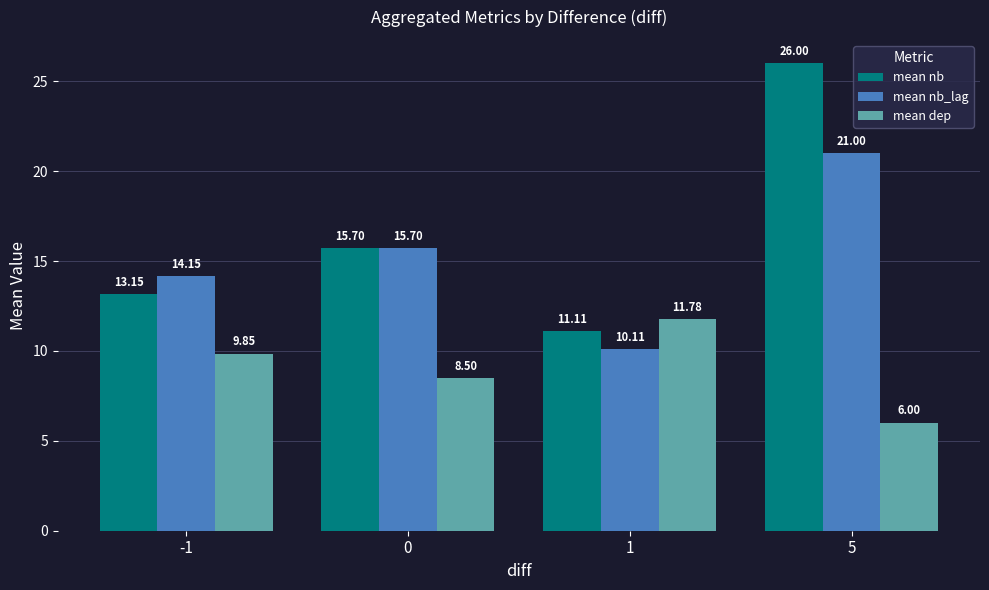

Which series changed the most between 0 and 1?

mean nb_lag